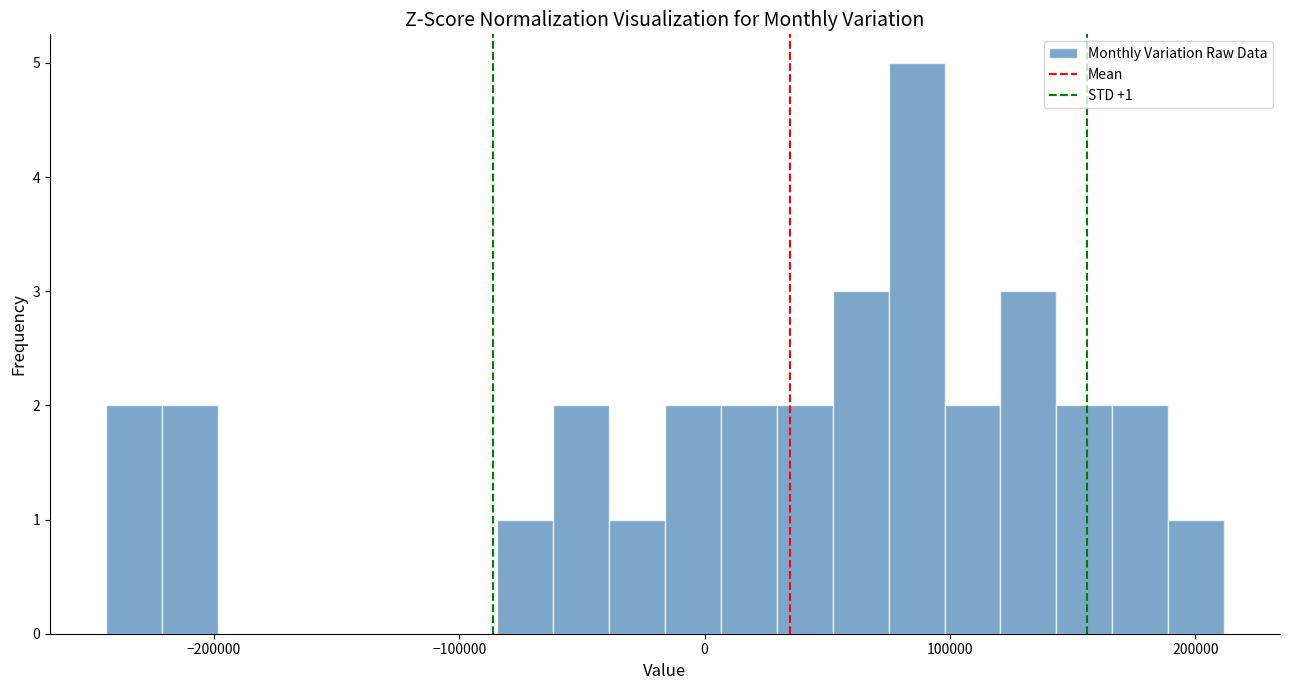

Read against the x-axis, roughly where is the centre of the tallest bar?

90000